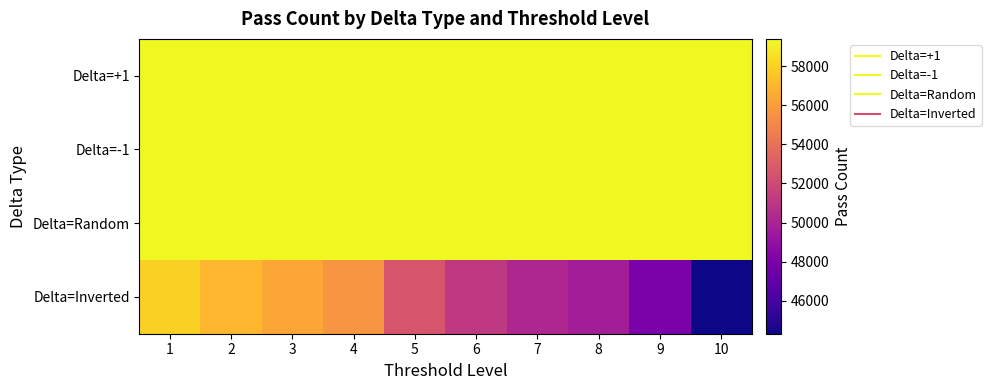

Reading right to left, extract all data points from this chart.

Delta=+1: 10=59393	9=59393	8=59393	7=59393	6=59393	5=59393	4=59393	3=59393	2=59393	1=59393
Delta=-1: 10=59393	9=59393	8=59393	7=59393	6=59393	5=59393	4=59393	3=59393	2=59393	1=59393
Delta=Random: 10=59393	9=59393	8=59393	7=59393	6=59393	5=59393	4=59393	3=59393	2=59393	1=59393
Delta=Inverted: 10=44317	9=47997	8=49684	7=50256	6=51200	5=52574	4=55624	3=56332	2=56994	1=57963